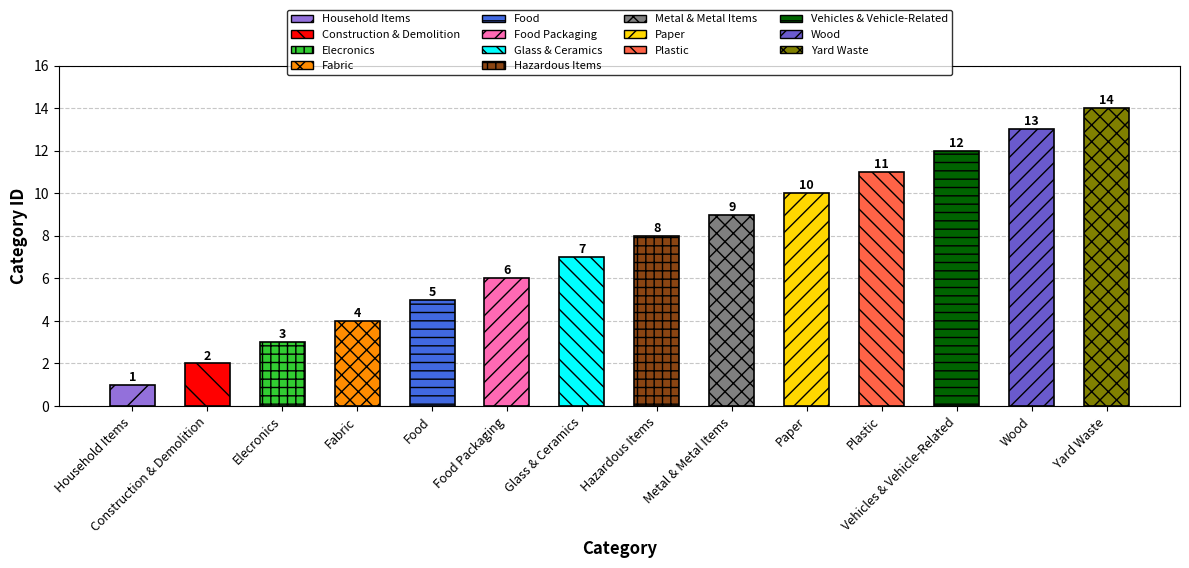

Which label corresponds to the smallest value in the chart?

Household Items